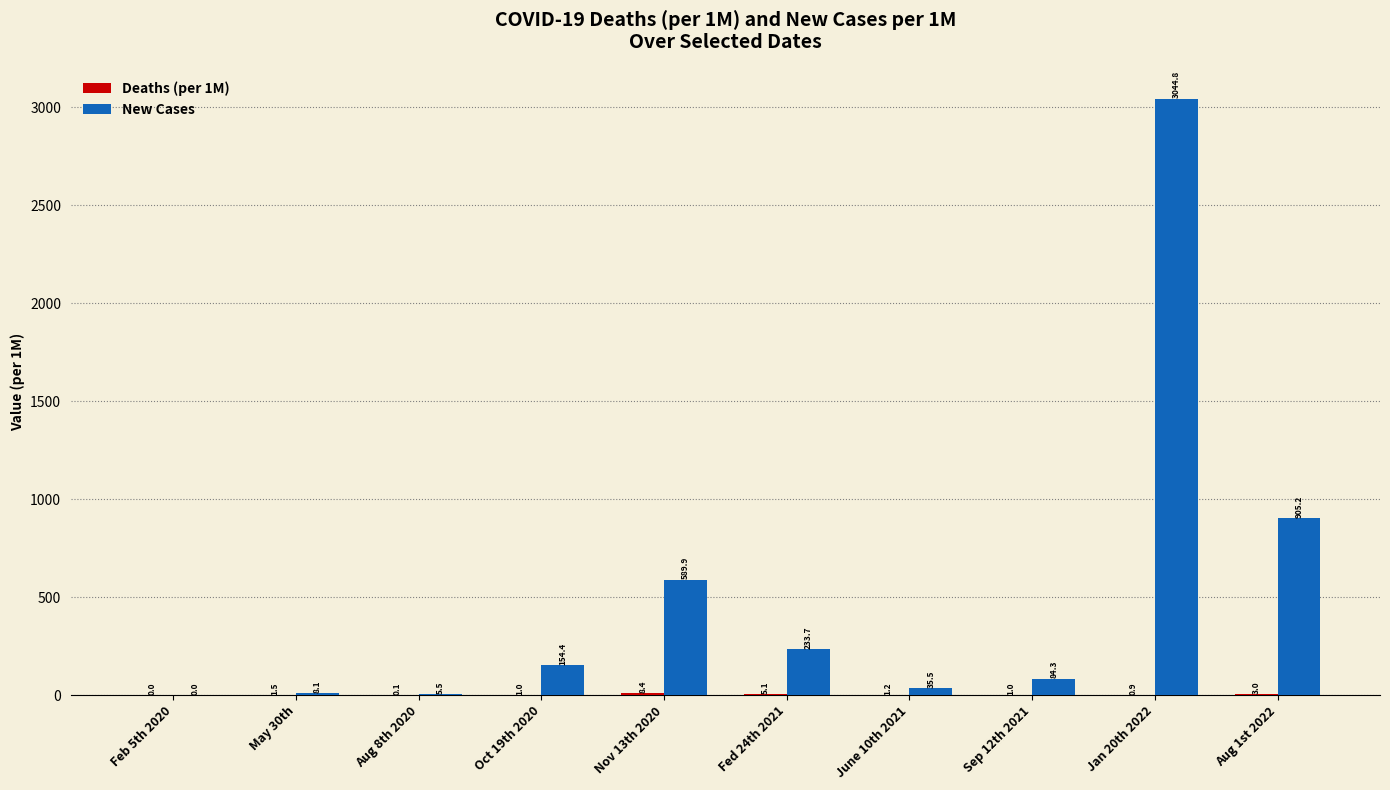

At which label does New Cases reach its peak?

Jan 20th 2022